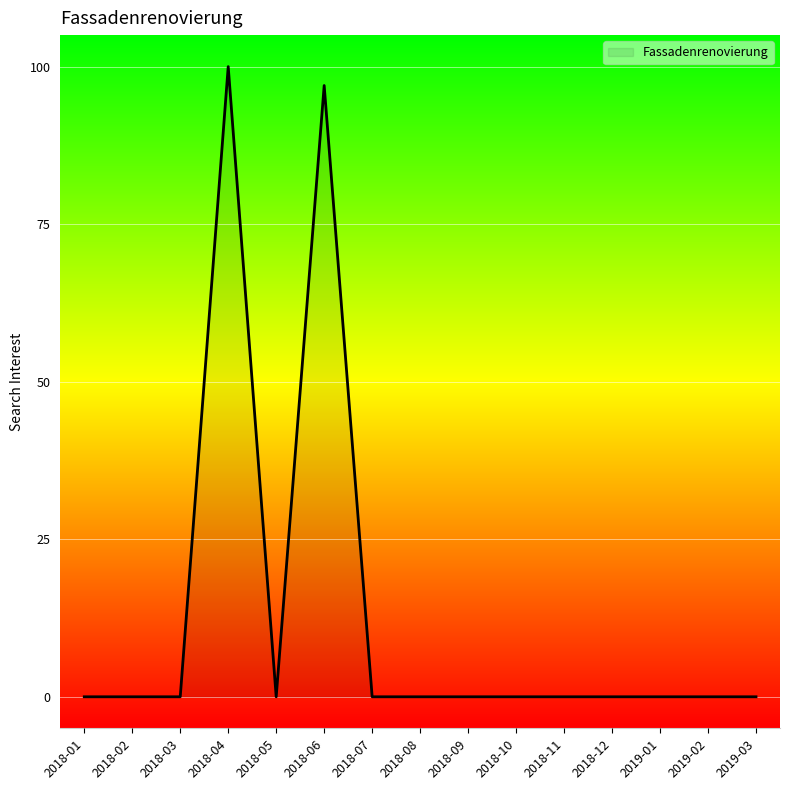

How many categories are shown in the chart?

15